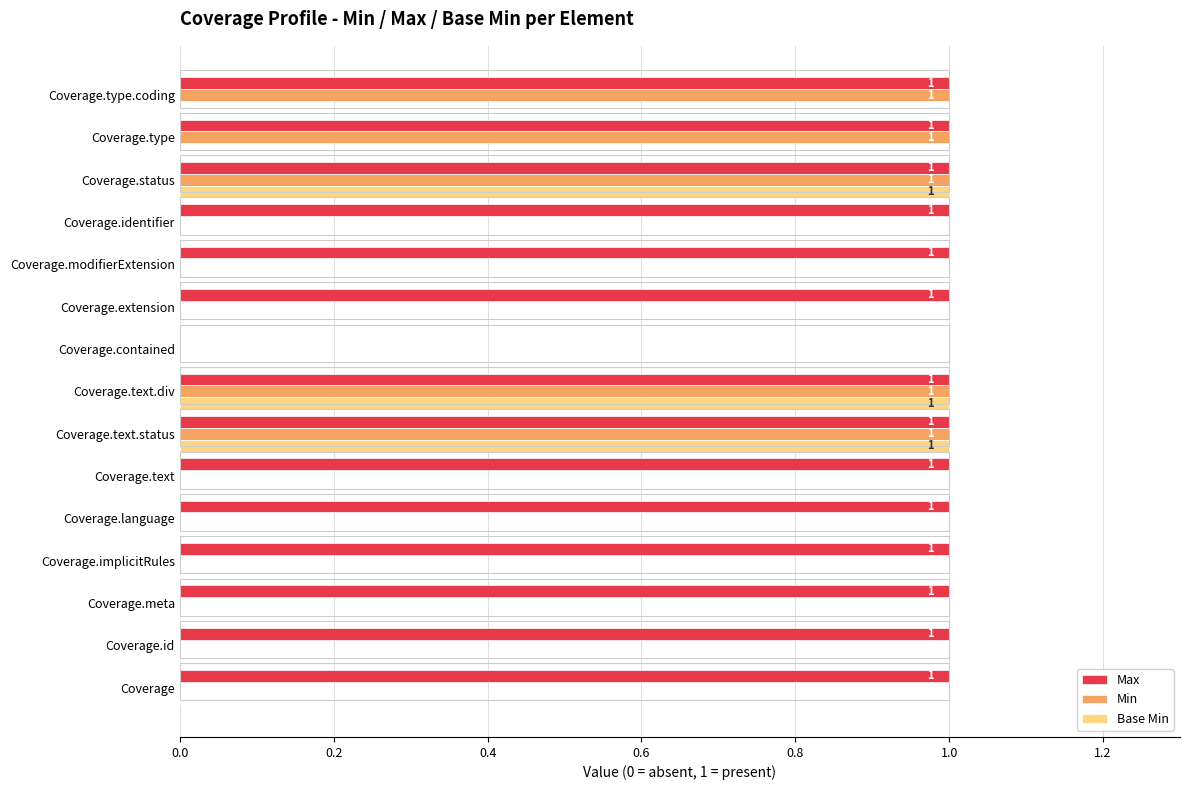

Between Coverage.modifierExtension and Coverage.type, which series saw the biggest shift?

Min